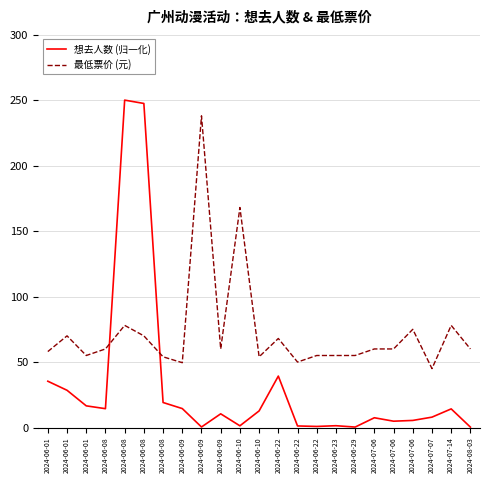

How many lines are shown in the chart?

2